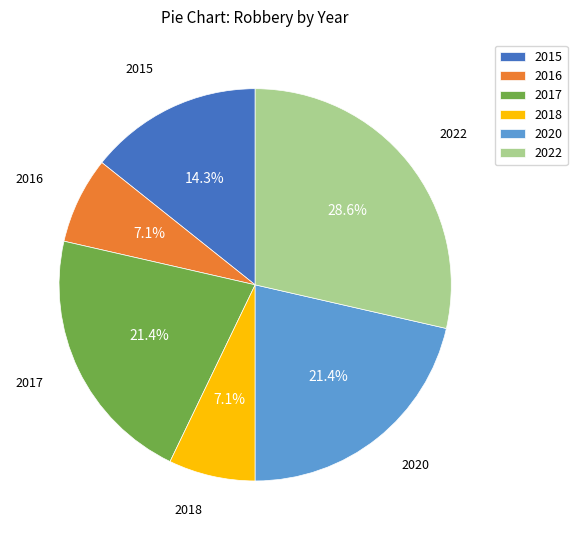

Is there any slice that represents more than half of the pie?

No